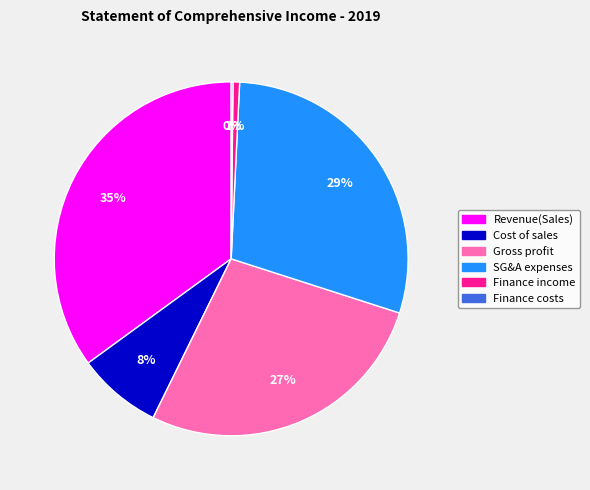

Does any single category account for the majority?

No